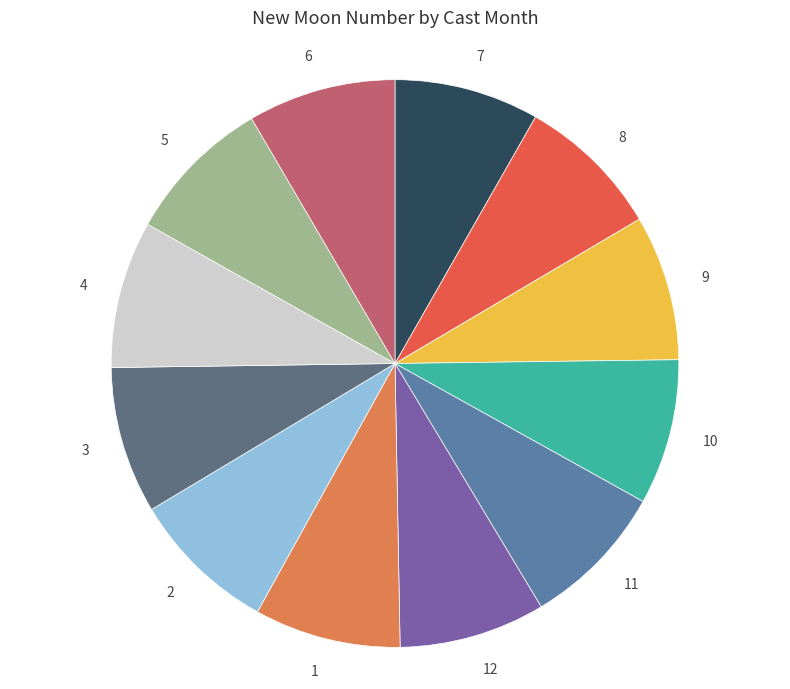

Does 11 represent more than half of the total?

No